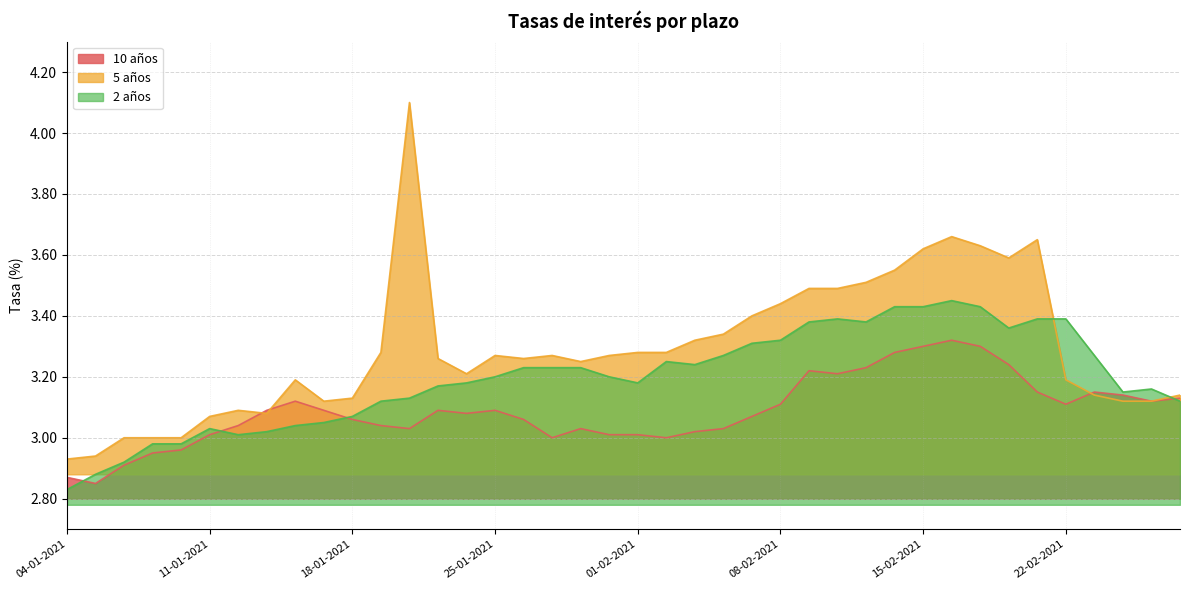

At which label is 10 años closest to 3?

27-01-2021